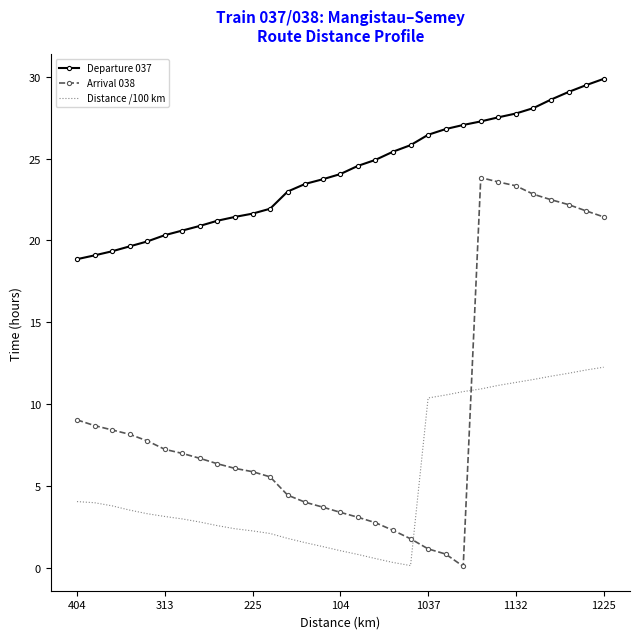

Which series ends up on top after the final intersection of Distance /100 km and Arrival 038?

Arrival 038